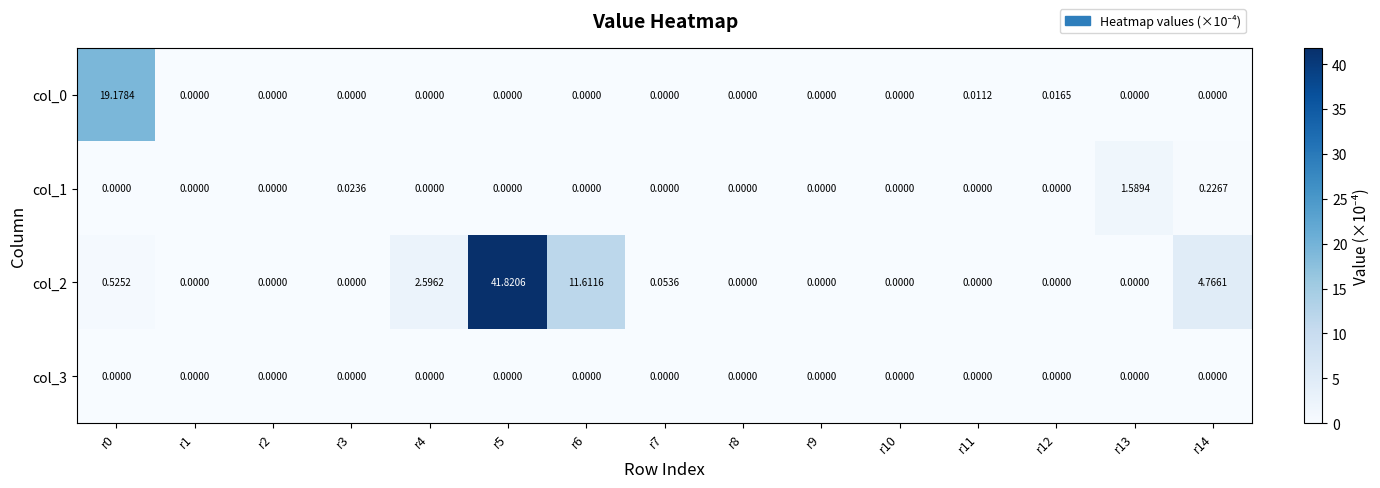

At which category does the chart reach its peak across all series?

r5